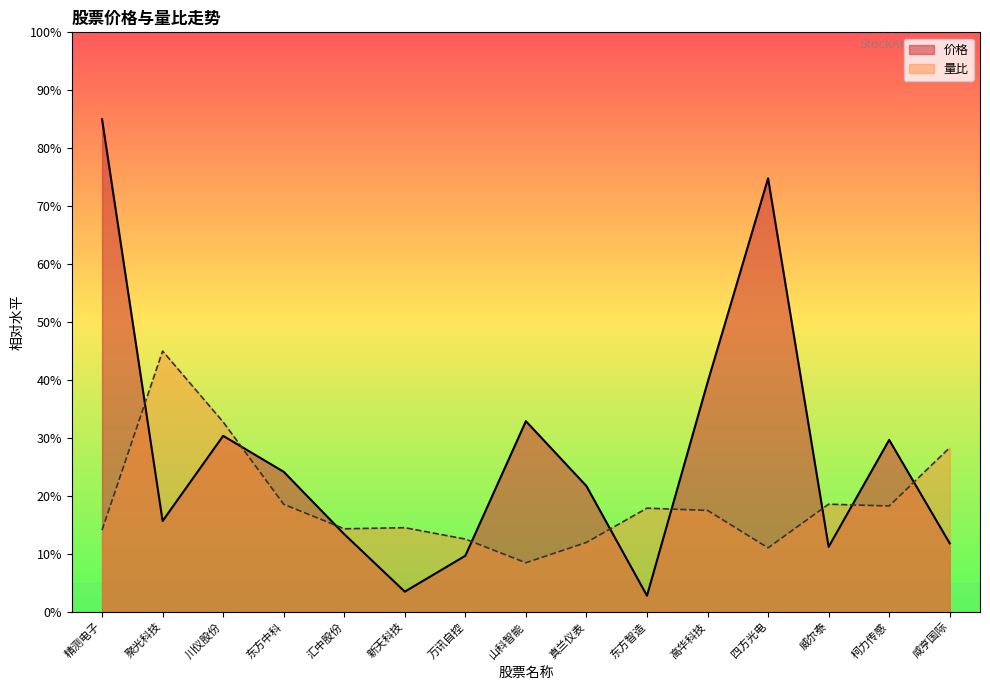

What is the minimum value for 量比?

8.5